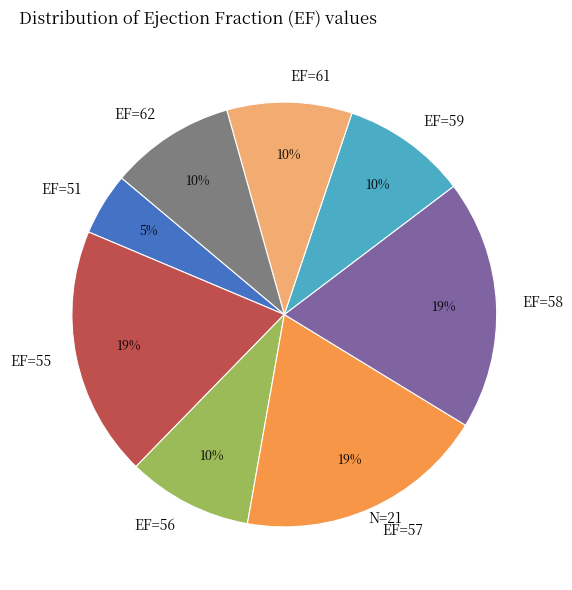

Between EF=62 and EF=51, which is larger?

EF=62